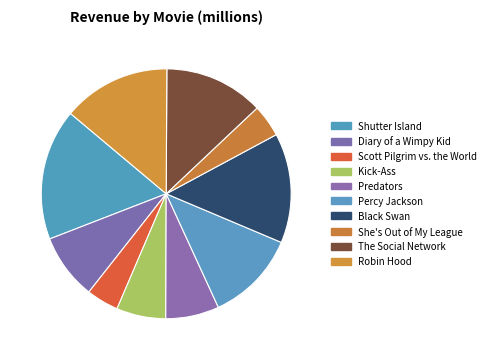

To the nearest percent, what percentage of the pie is Percy Jackson?

12%